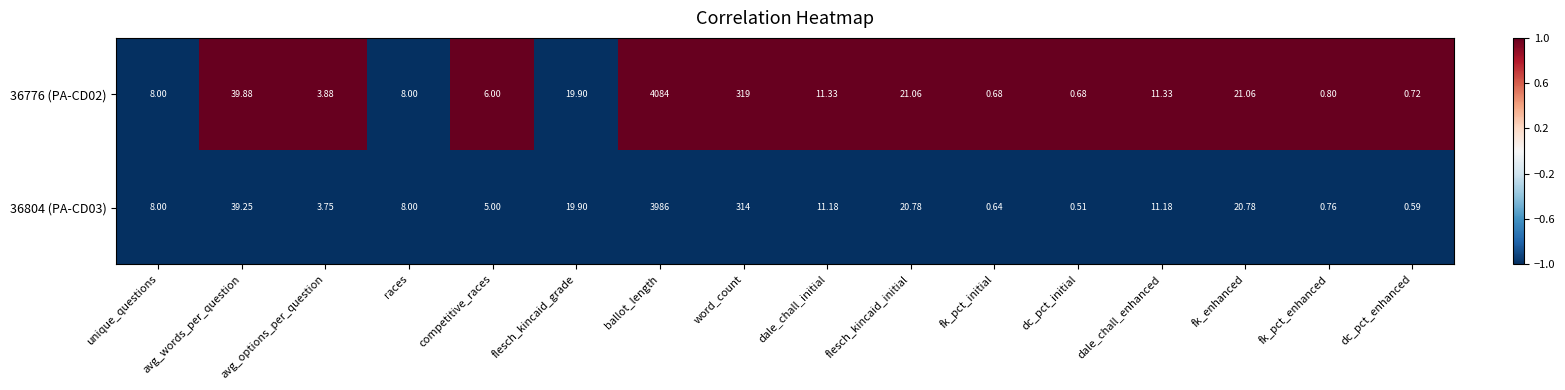

Which label corresponds to the smallest value in the chart?

dc_pct_initial